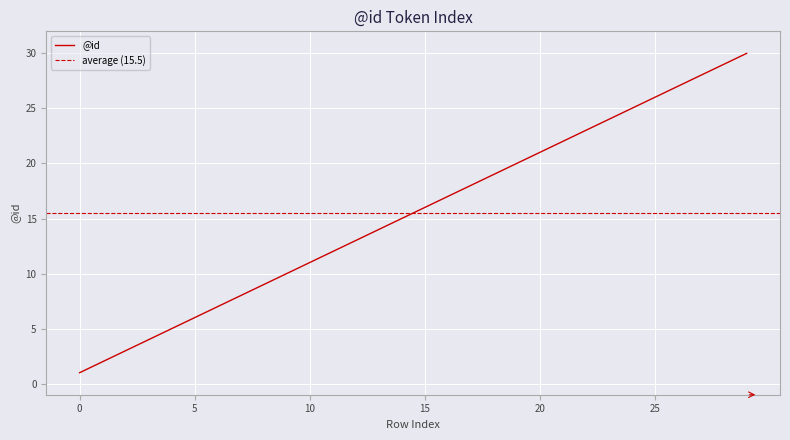

At which label does the data first exceed 16?

16